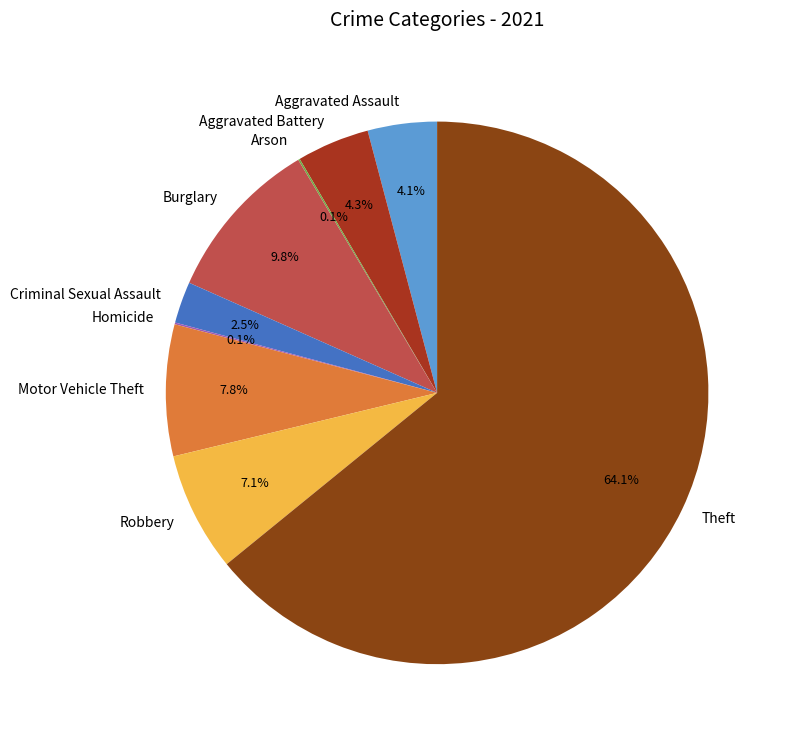

Does Aggravated Battery represent more than half of the total?

No